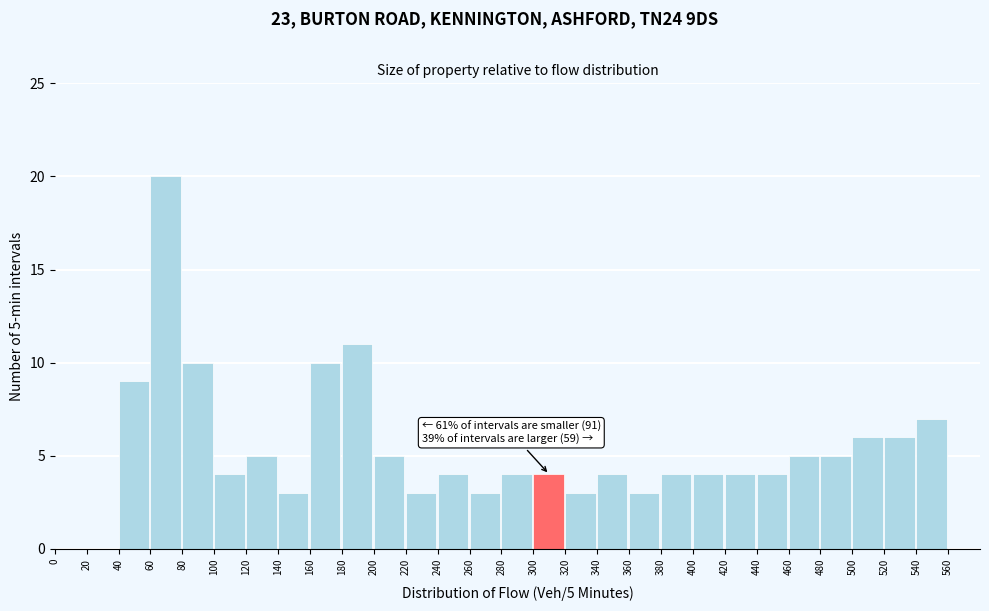

Which range on the x-axis has the tallest bar?

60 to 80